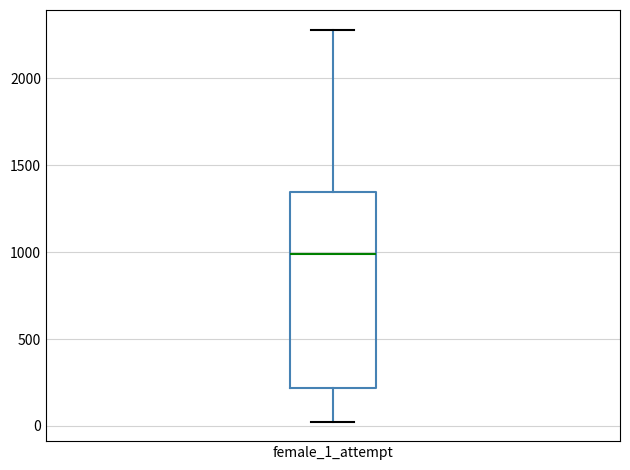

Read this box plot against the y-axis: the position of the median line, the range covered by the box, and the ends of both whiskers. The values are not printed on the chart, so give them approximately, as read against the axis.

median 1000, box 200 to 1350, whiskers 50 to 2300